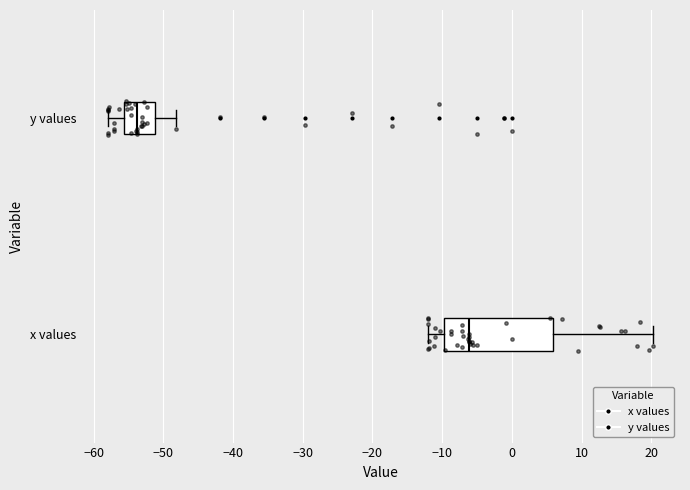

Which box is the widest, from its left edge to its right edge?

x values